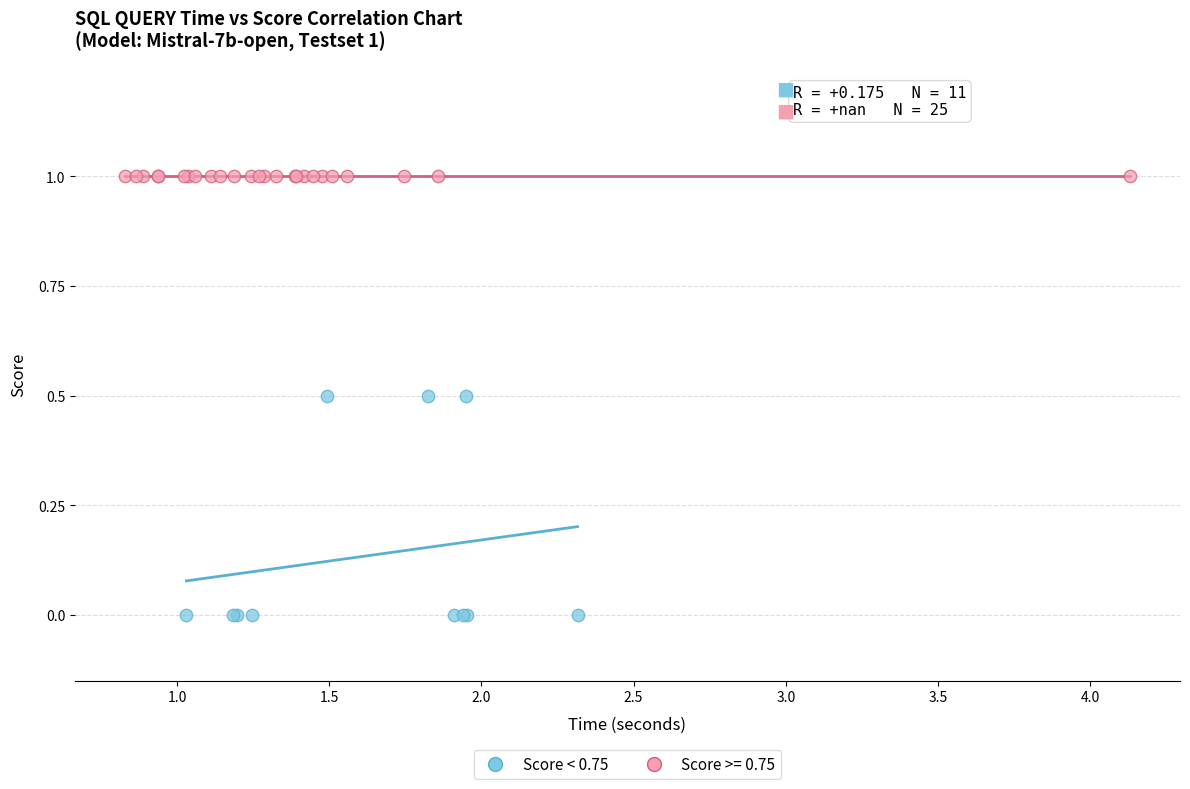

Which series contains the highest Y value?

Score >= 0.75